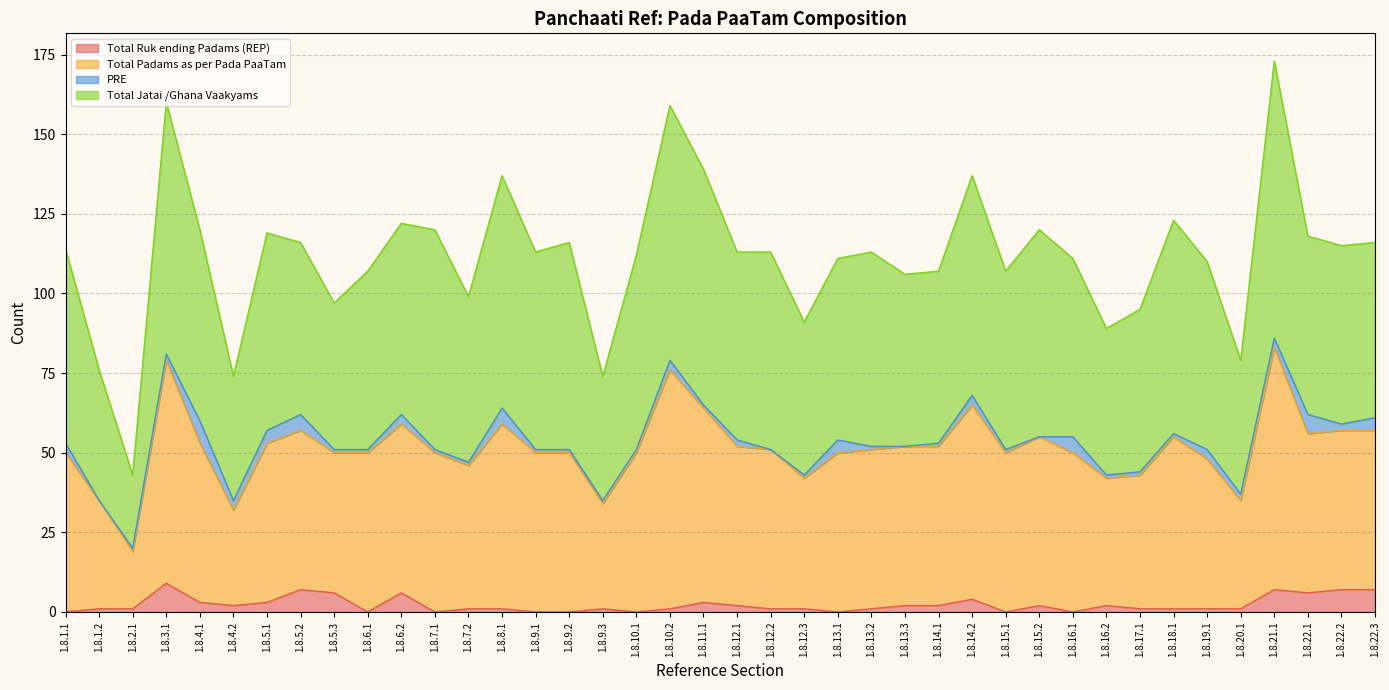

Does the chart display data point markers on the line(s)?

No